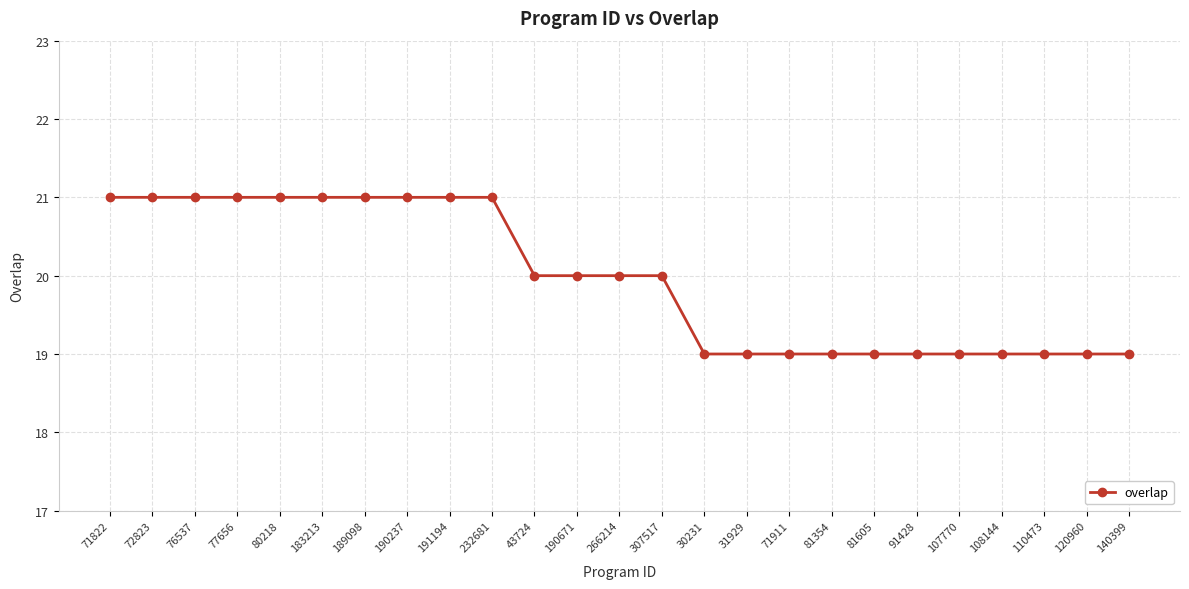

What is the label of the 10th point from the left?

232681